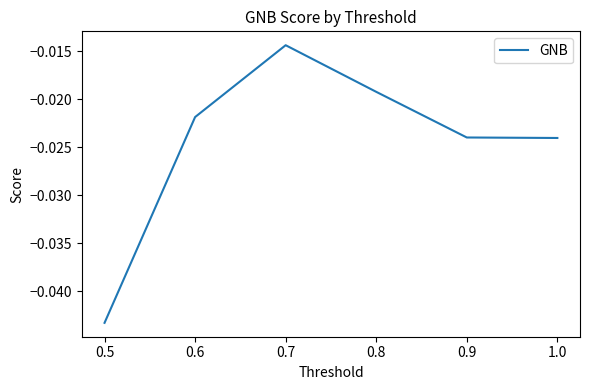

True or false: the data has more than 0 interior local peaks.

True